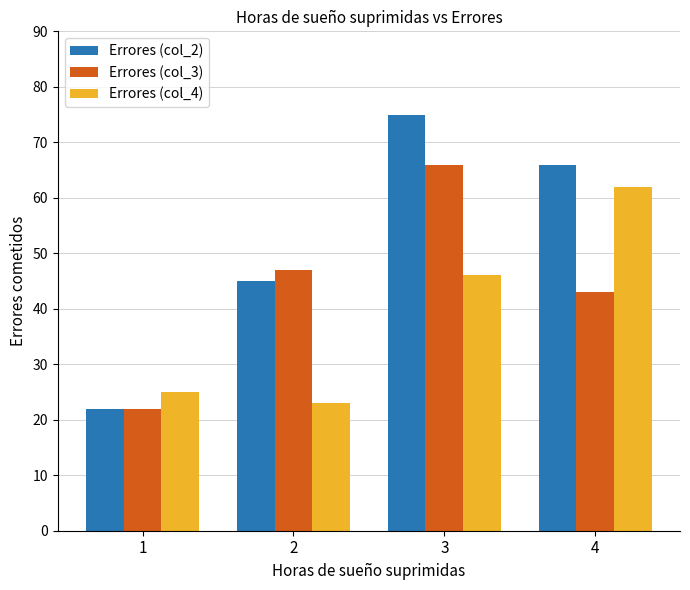

At which category does the chart reach its peak across all series?

3